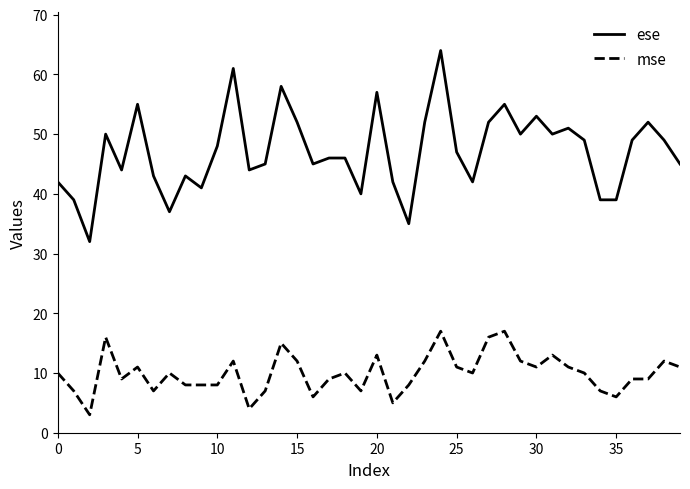

True or false: mse and ese cross at least once.

False